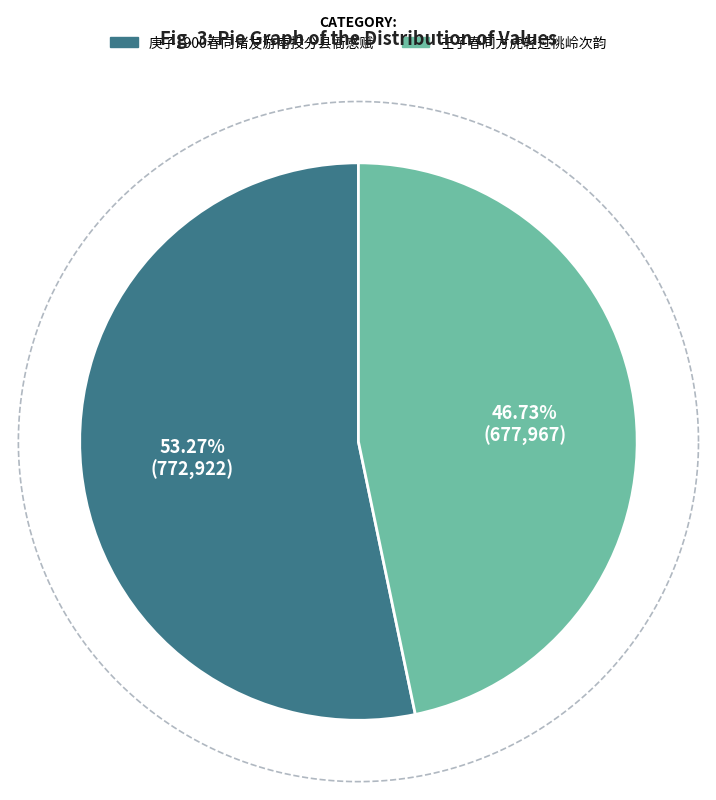

Do 壬子春同方虎轻过桃岭次韵 and 庚子1900春同诸友游南投分县衙感赋 together represent more than half of the pie?

Yes